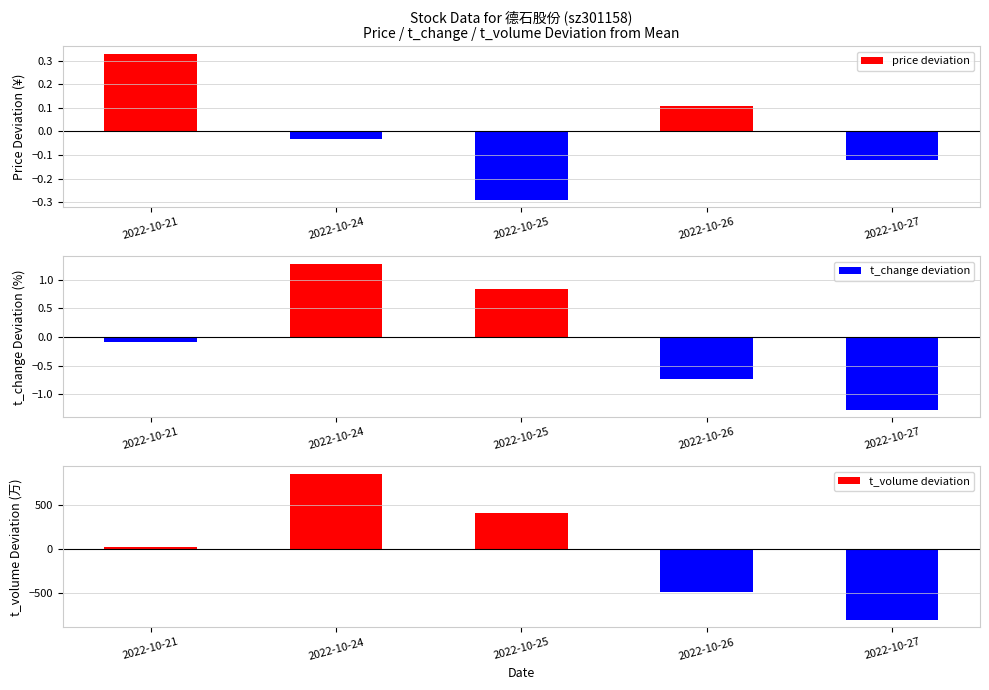

Reading left to right, what are all the values shown in this chart?

price deviation: 2022-10-21=0.3	2022-10-24=-0.0	2022-10-25=-0.3	2022-10-26=0.1	2022-10-27=-0.1
t_change deviation: 2022-10-21=-0.1	2022-10-24=1.3	2022-10-25=0.8	2022-10-26=-0.7	2022-10-27=-1.3
t_volume deviation: 2022-10-21=20.6	2022-10-24=855.6	2022-10-25=412.6	2022-10-26=-484.4	2022-10-27=-804.4